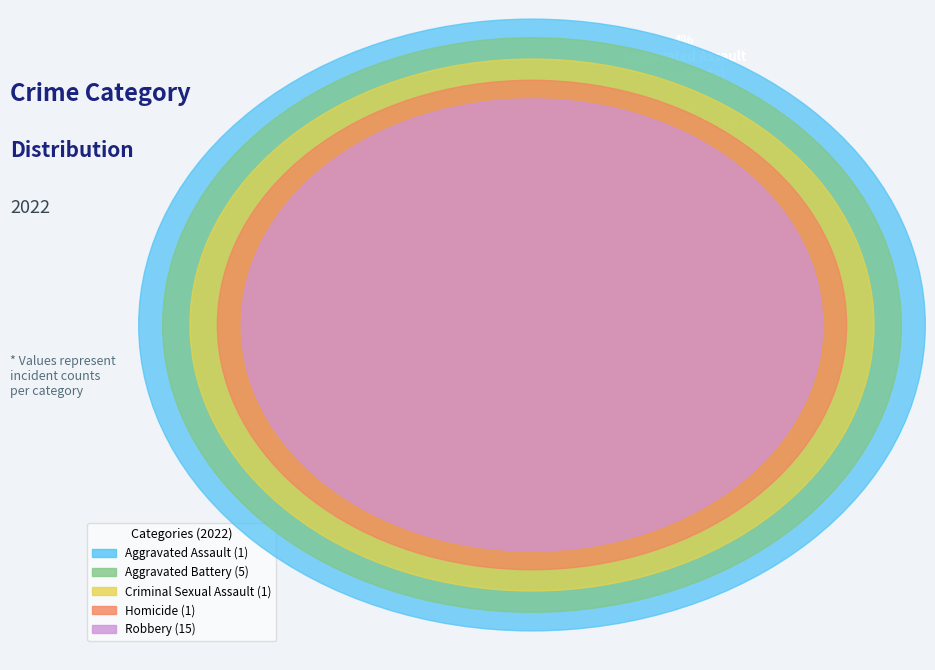

To the nearest percent, what is the difference between the largest and smallest slice percentages?

61%